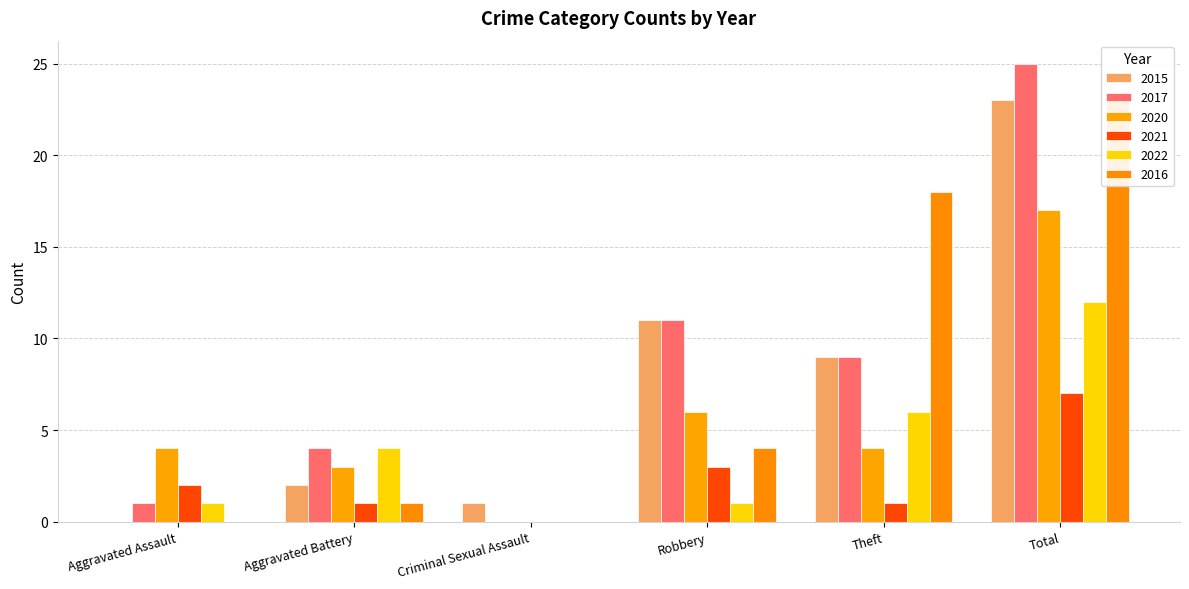

How many positive values does the 2020 series have?

5